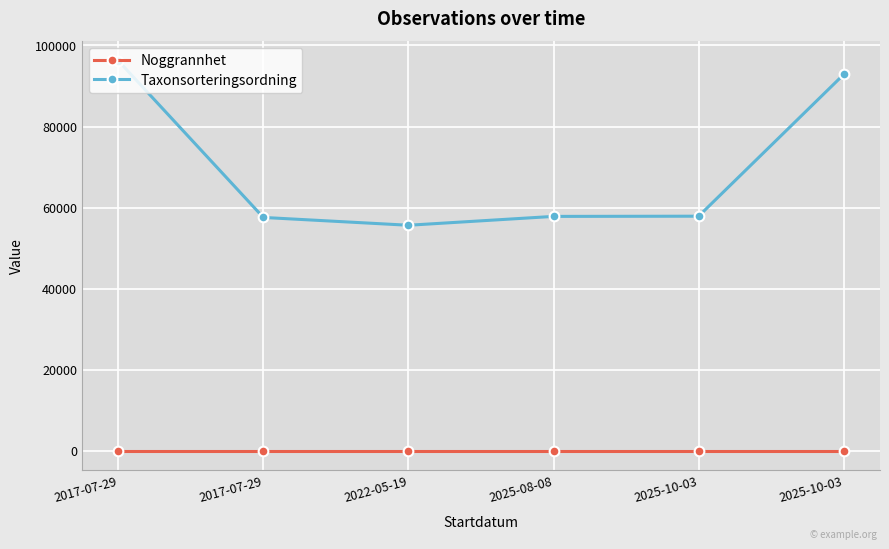

How many series are shown in this chart?

2